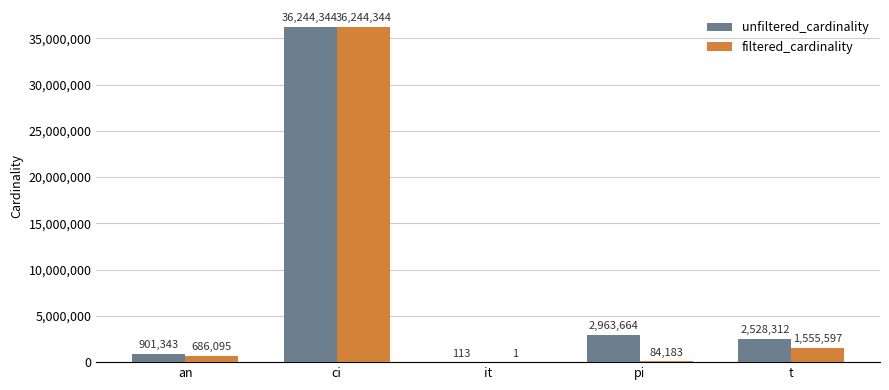

What is the total value across all series at pi?

3047847